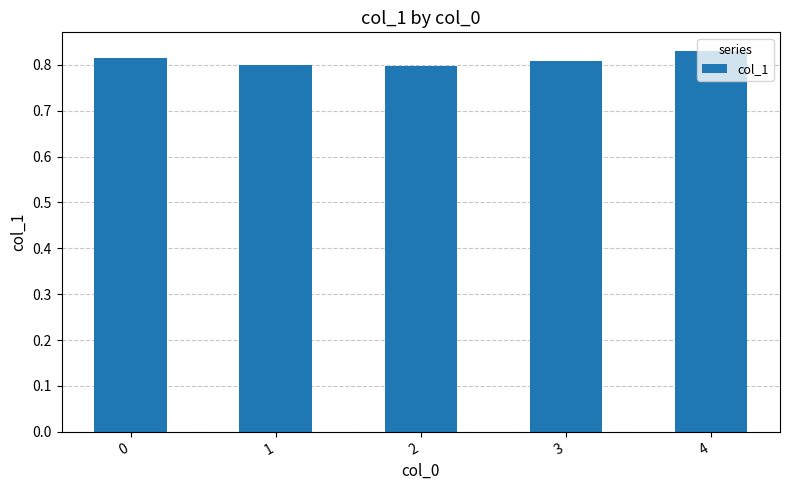

What is the sum of all values?

4.0